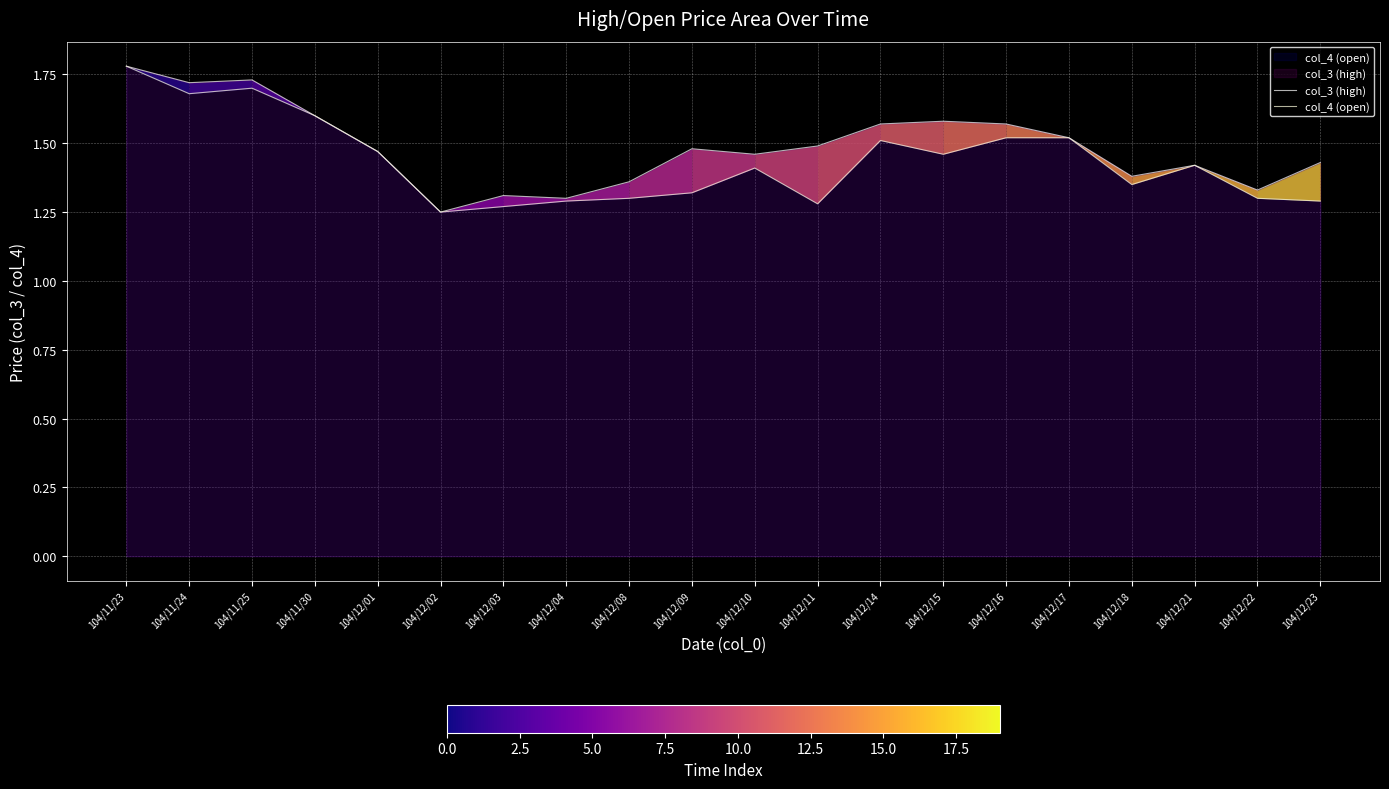

What is the label of the 17th point from the left?

104/12/18